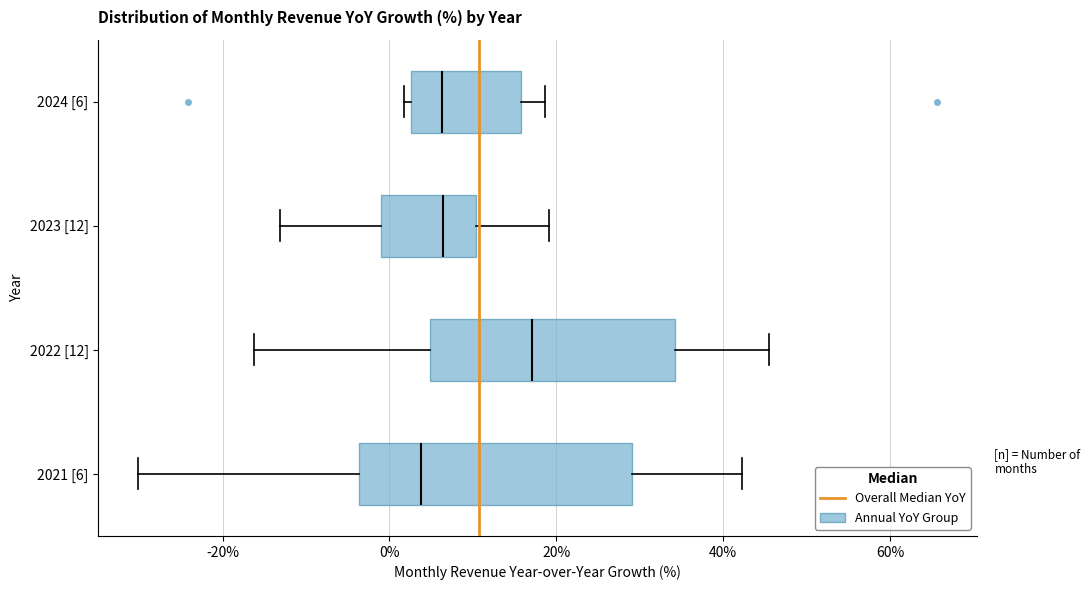

Reading bottom to top, read every box against the x-axis: the position of its median line, the range the box covers, and the ends of its whiskers. The values are not printed on the chart, so give them approximately, as read against the axis.

2021 [6]: median 4, box -4 to 30, whiskers -30 to 42
2022 [12]: median 18, box 4 to 34, whiskers -16 to 46
2023 [12]: median 6, box -2 to 10, whiskers -14 to 20
2024 [6]: median 6, box 2 to 16, whiskers 2 (just left of the box's left edge) to 18